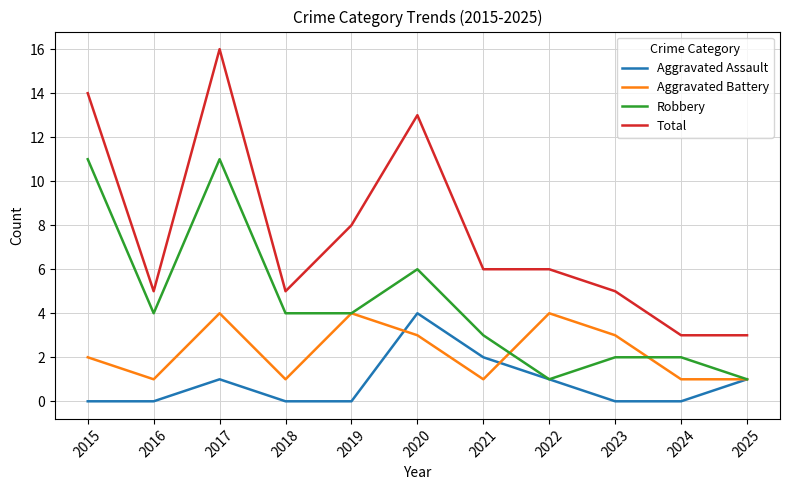

What is the difference between the highest and lowest values at 2022?

5